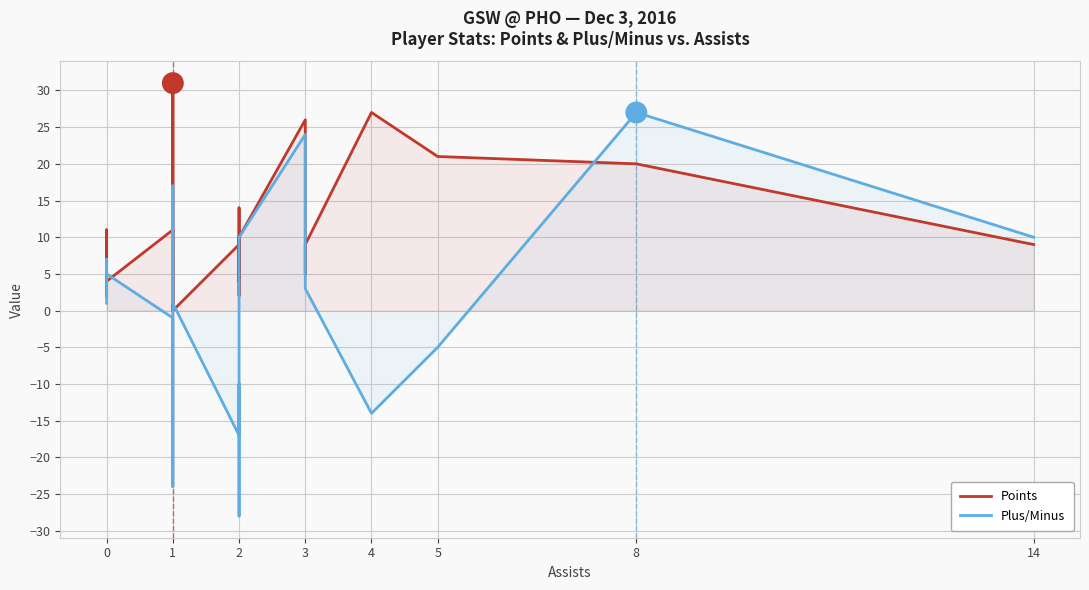

Where does the Points series first go above 9?

1